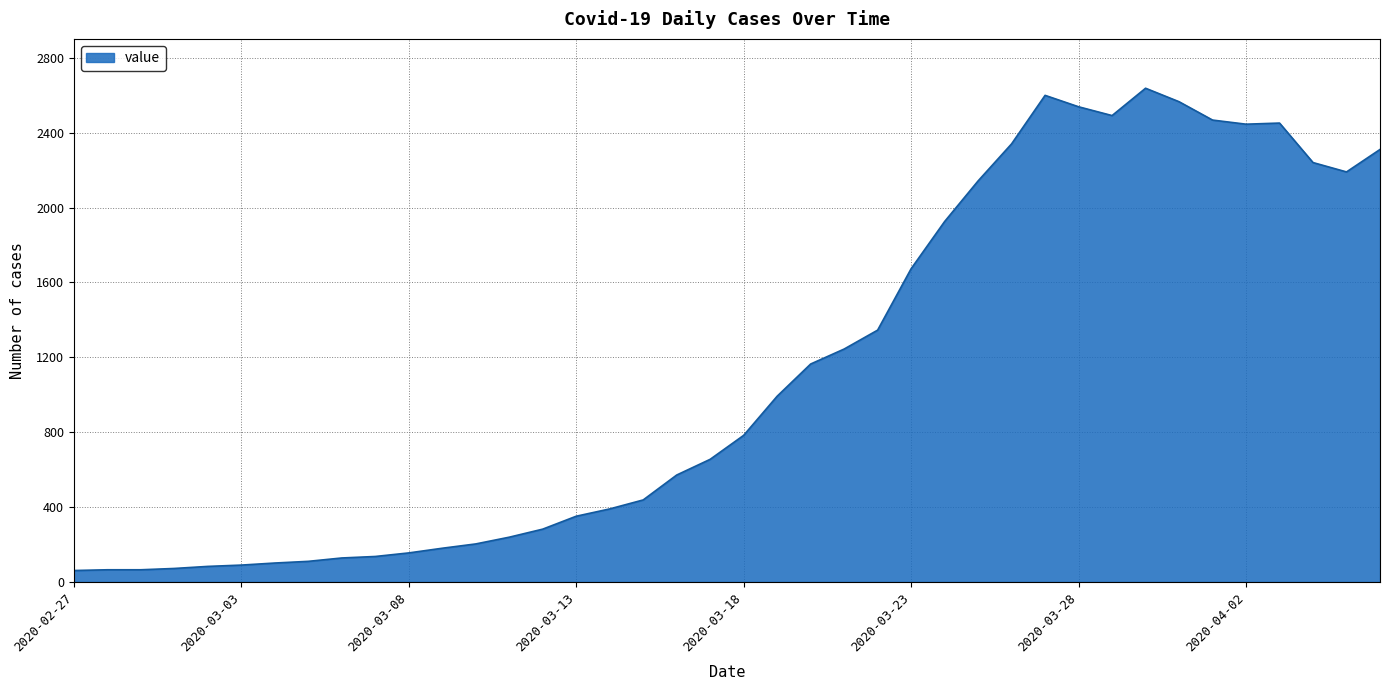

What is the smallest value displayed?

61